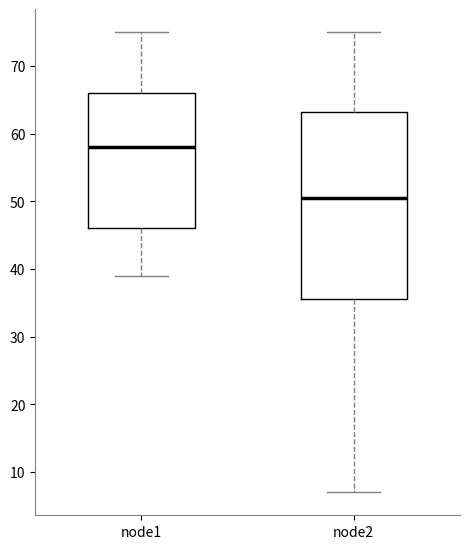

Reading left to right, transcribe this box plot: for each box, give where its median line is, the range the box spans, and where its two whiskers end, as read against the y-axis. The values are not printed on the chart, so give them approximately, as read against the axis.

node1: median 58, box 46 to 66, whiskers 39 to 75
node2: median 51, box 36 to 63, whiskers 7 to 75